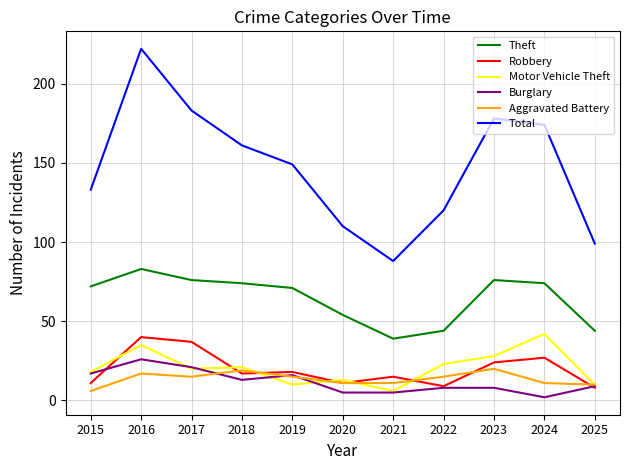

At which label does Total first exceed 149?

2016